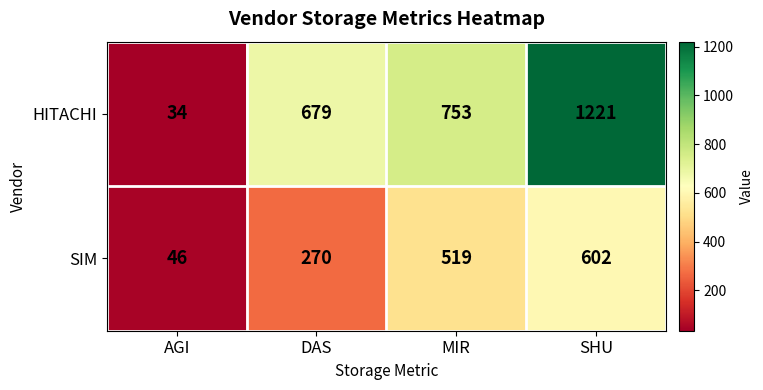

Count the number of categories in the chart.

4